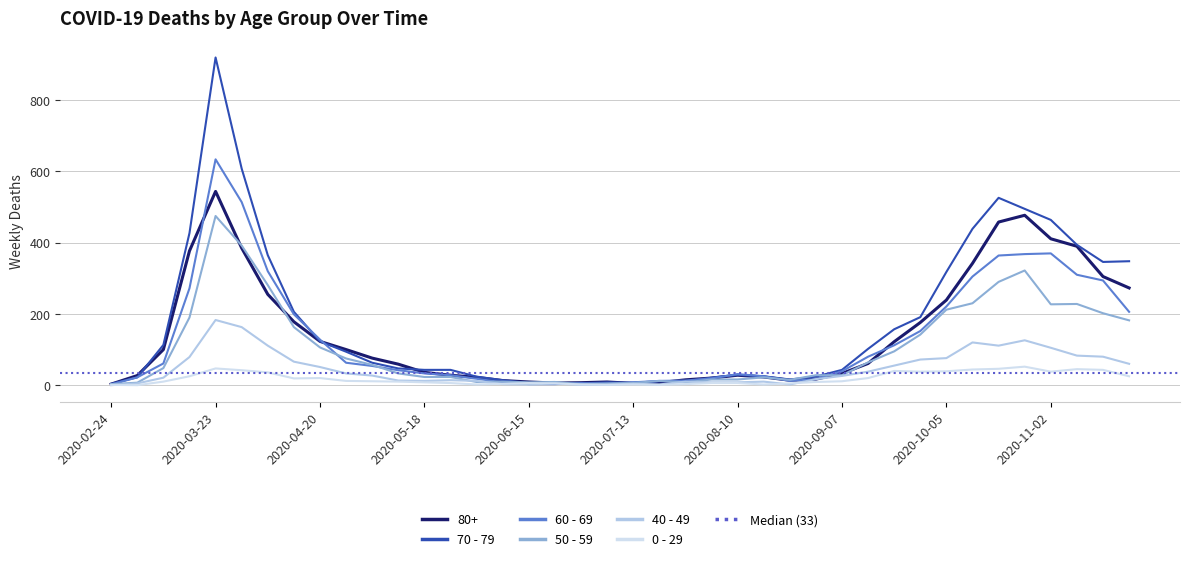

What is the label of the 4th point from the left?

2020-03-16